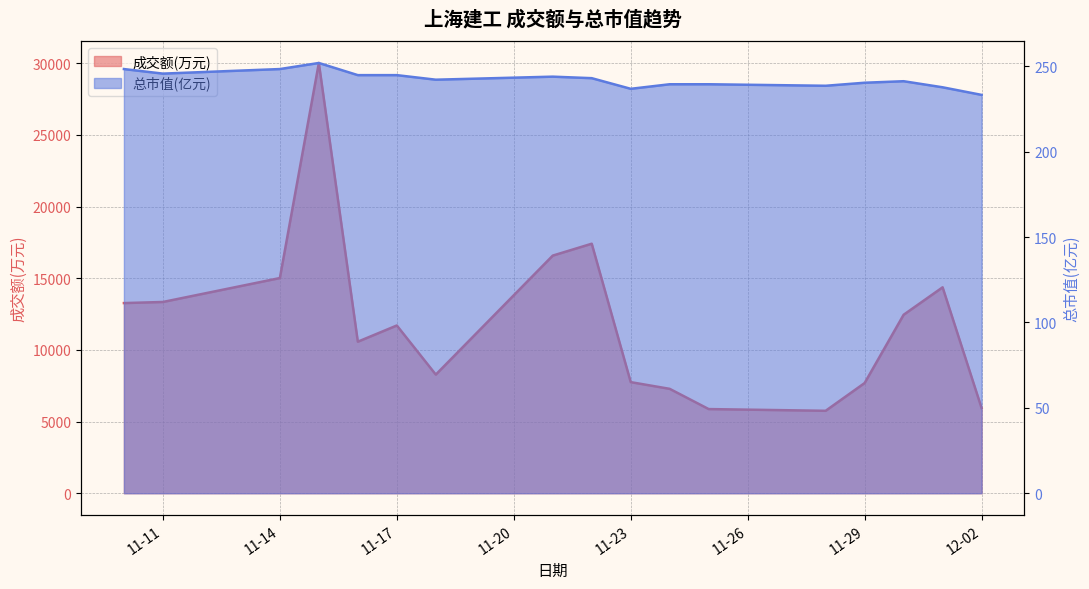

Between 2022-11-29 and 2022-11-21, which is larger?

2022-11-21